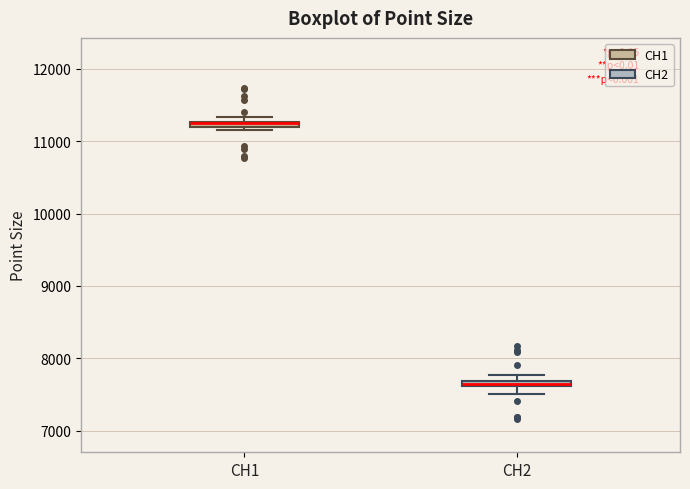

Where is the upper edge of the box for CH1 on the y-axis? The values are not printed on the chart, so give them approximately, as read against the axis.

11300